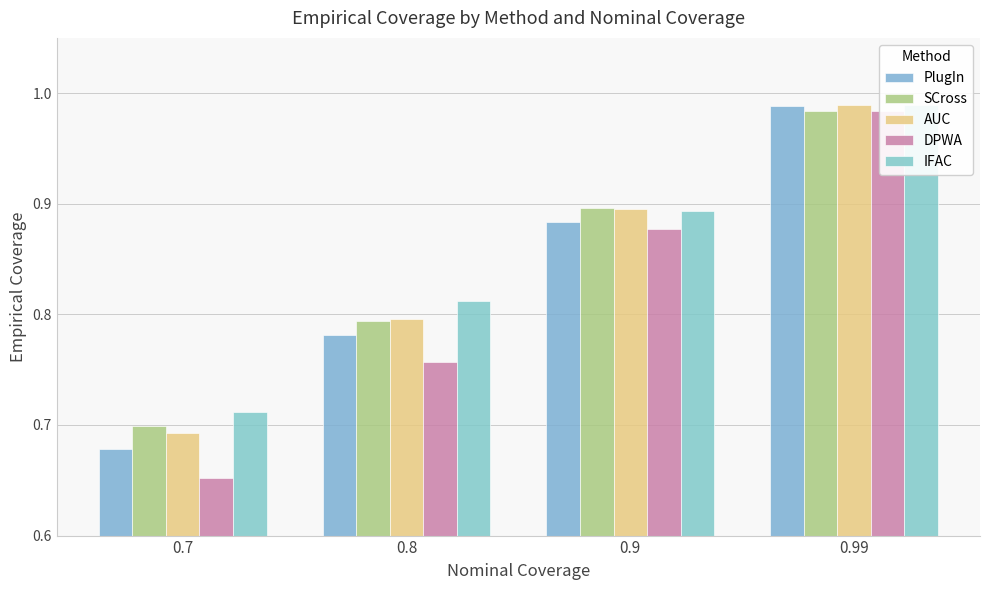

What is the maximum value shown in the chart?

1.0